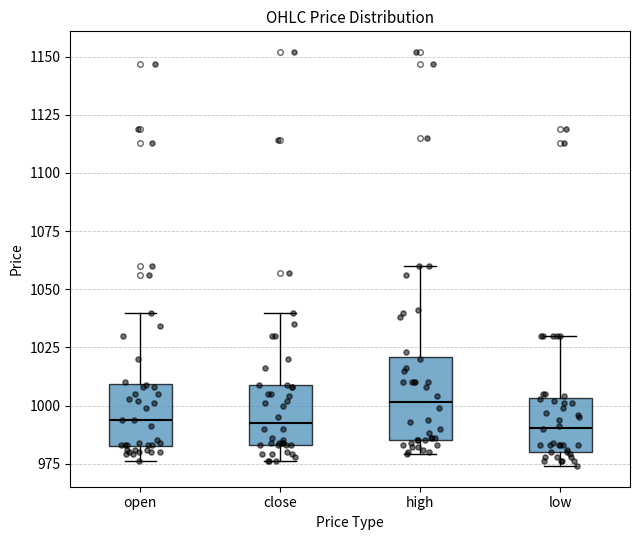

Reading left to right, read every box against the y-axis: the position of its median line, the range the box covers, and the ends of its whiskers. The values are not printed on the chart, so give them approximately, as read against the axis.

open: median 995, box 985 to 1010, whiskers 975 to 1040
close: median 995, box 985 to 1010, whiskers 975 to 1040
high: median 1000, box 985 to 1020, whiskers 980 to 1060
low: median 990, box 980 to 1005, whiskers 975 to 1030